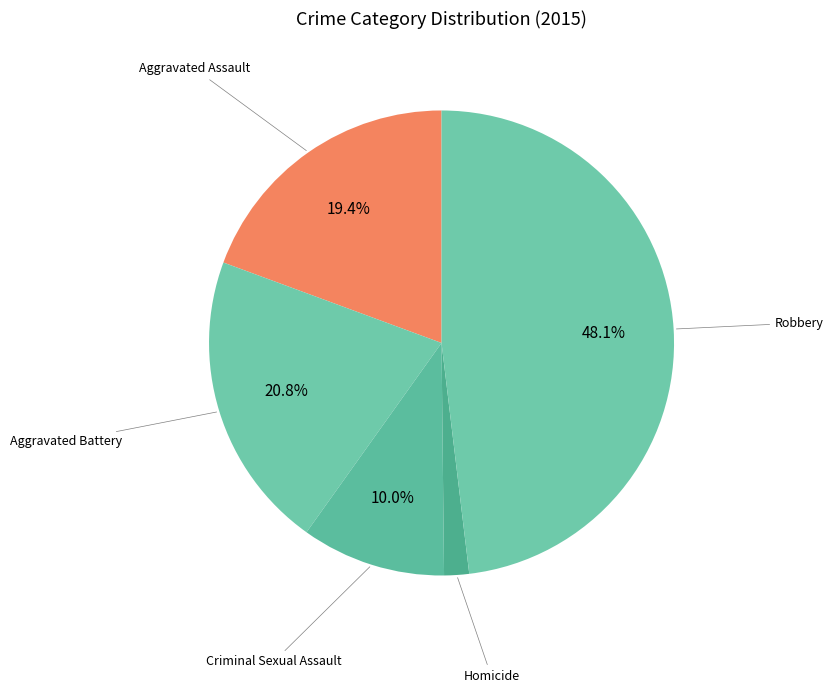

How many slices are in this pie chart?

5